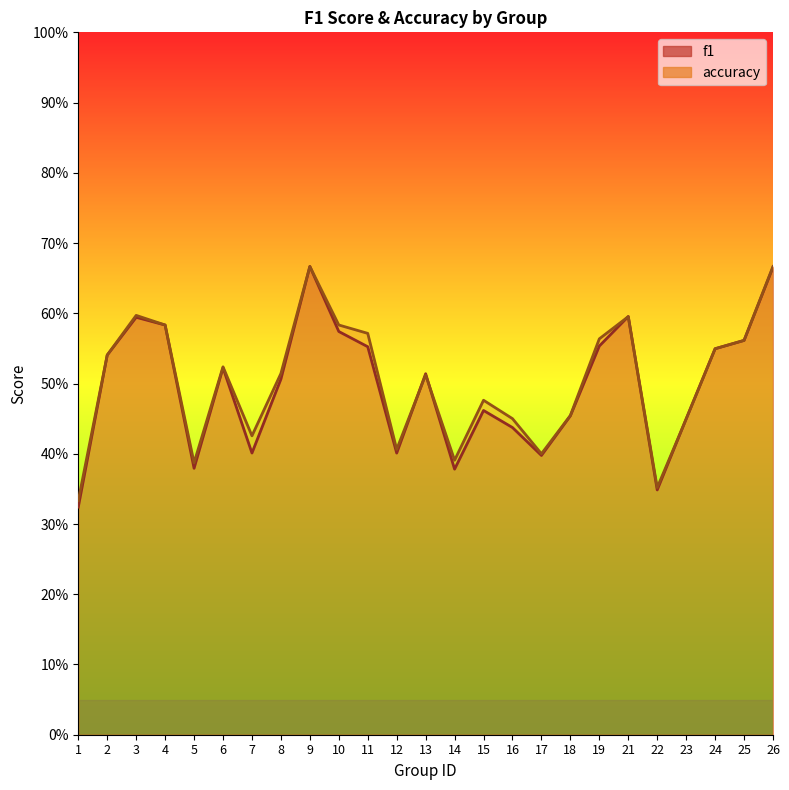

What is the value of the accuracy point at the 10th from the left?

0.6